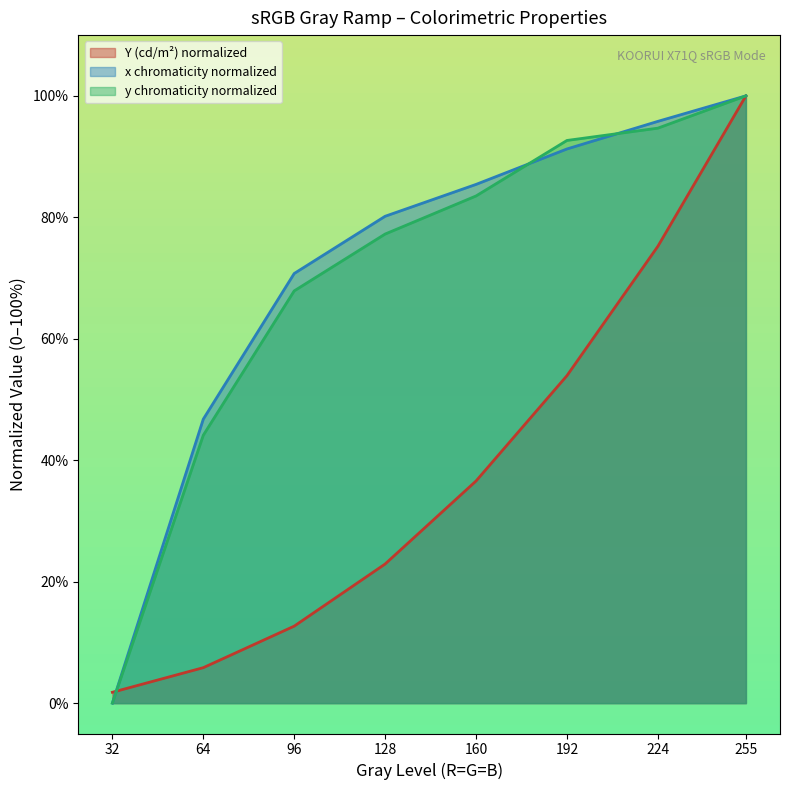

What is the value of the Y (cd/m²) point at the 5th from the left?

36.6